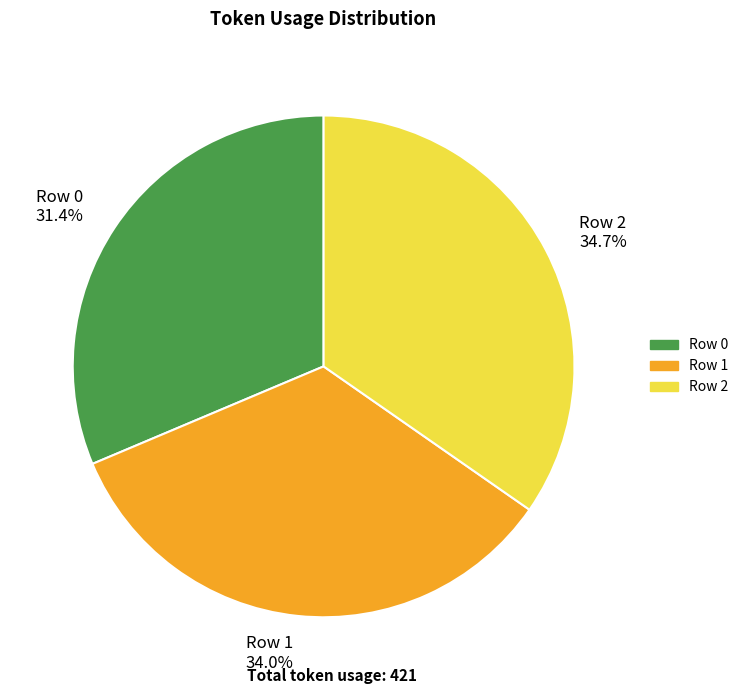

To the nearest percent, what percentage of the pie is Row 0?

31%